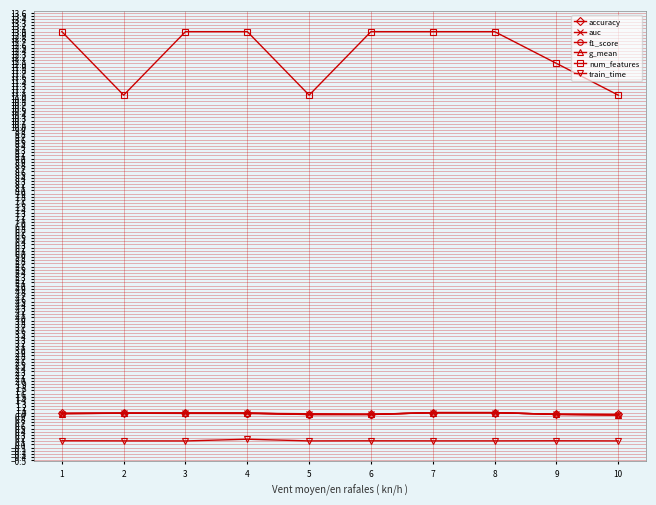

True or false: train_time and auc intersect in this chart.

False